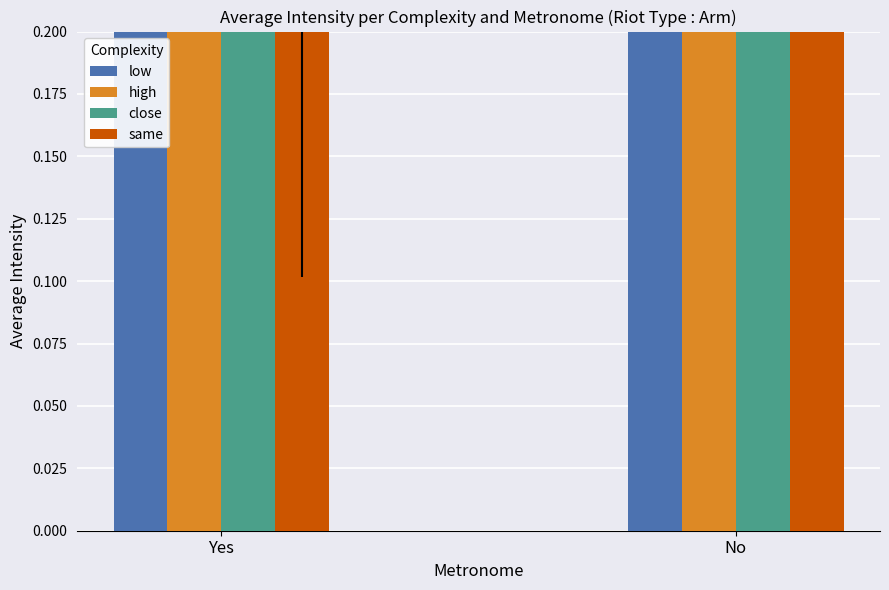

What is the difference between the high values at Yes and No?

0.2